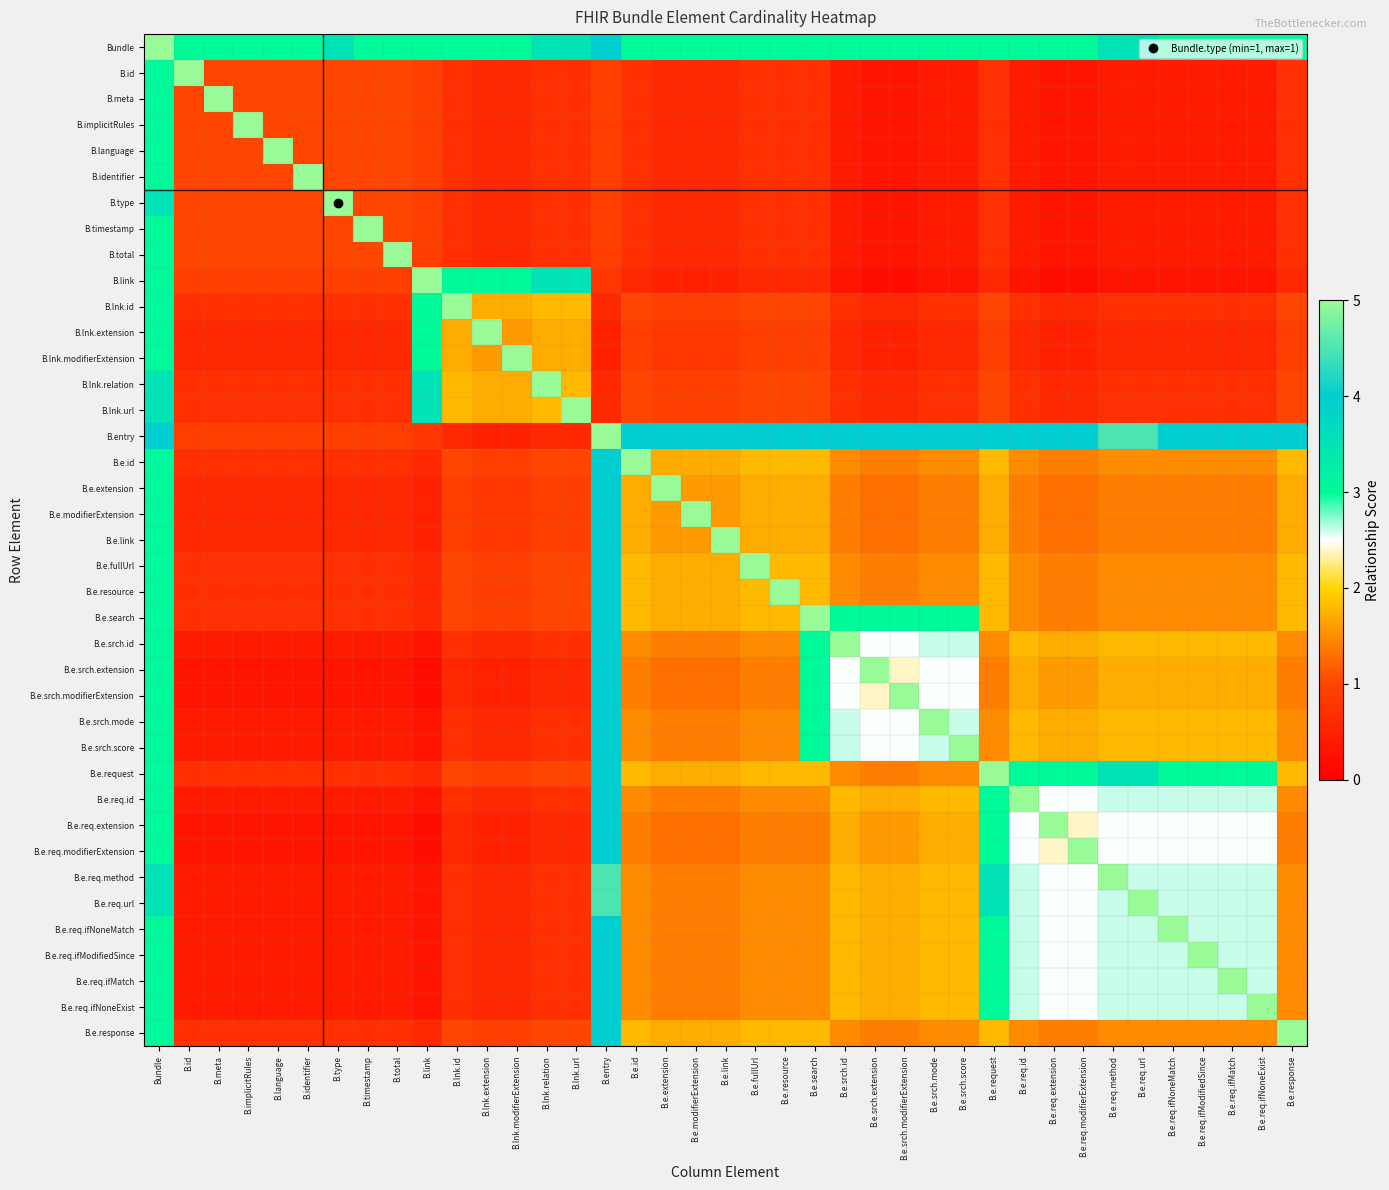

Between B.timestamp and B.lnk.url, which is larger?

B.lnk.url